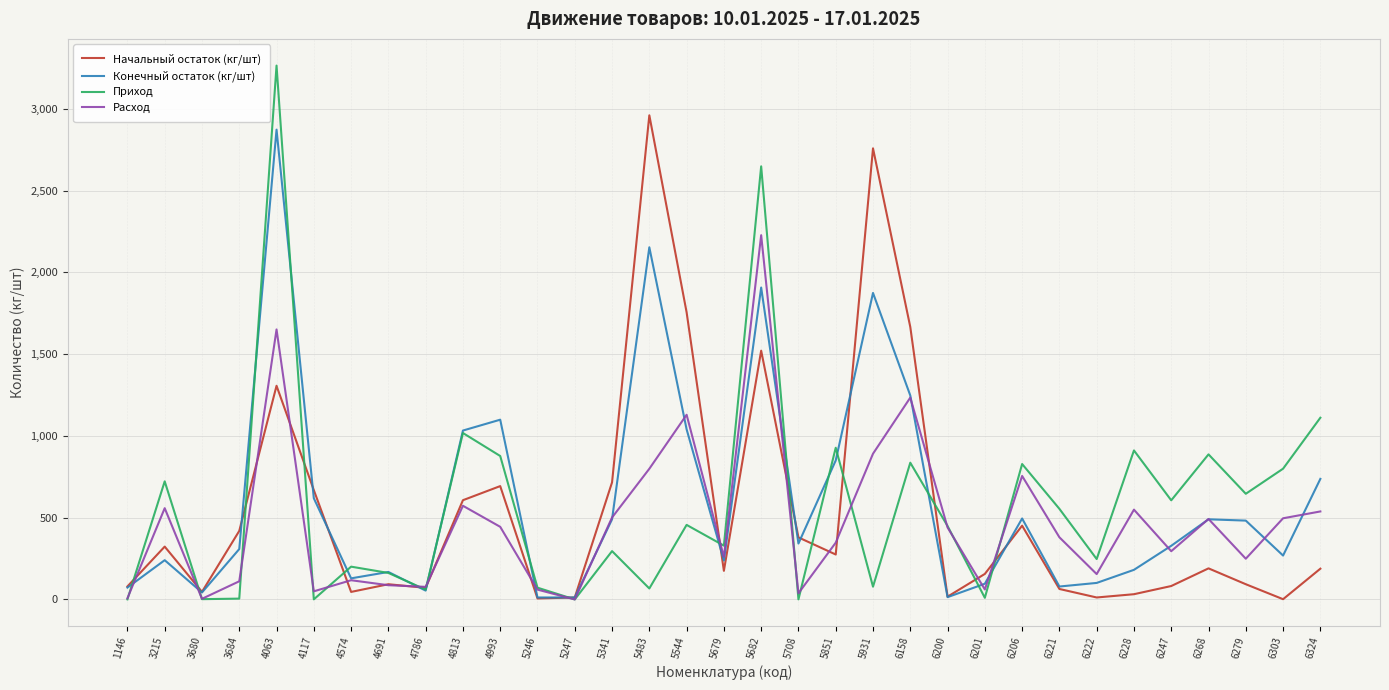

Which series has the largest total across all categories?

Конечный остаток (кг/шт)